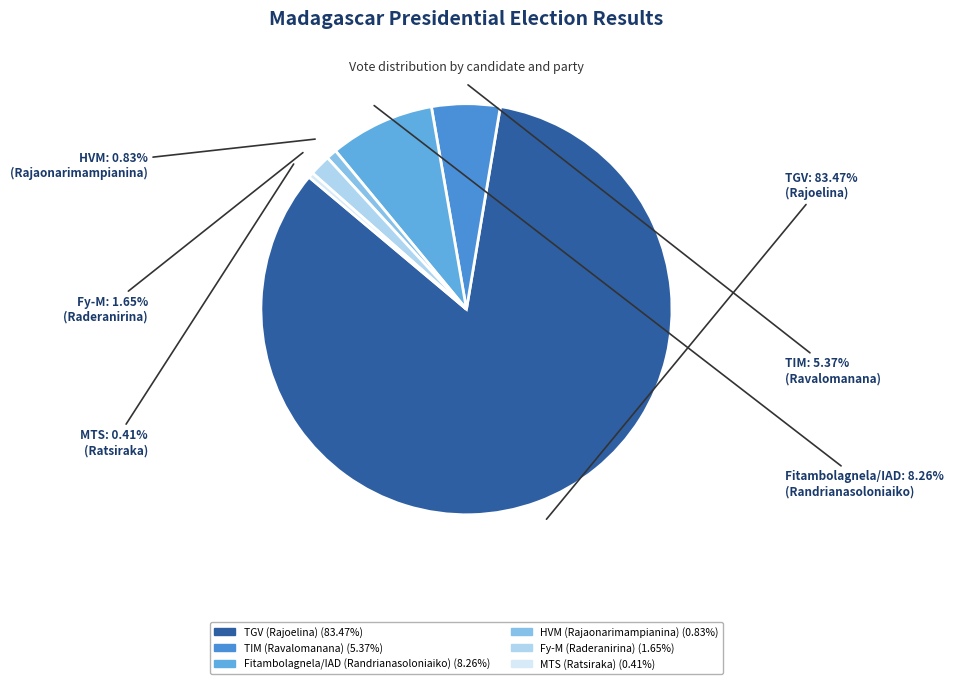

What is the ratio of the value at TIM (Ravalomanana) to the value at Fitambolagnela/IAD (Randrianasoloniaiko)?

0.7